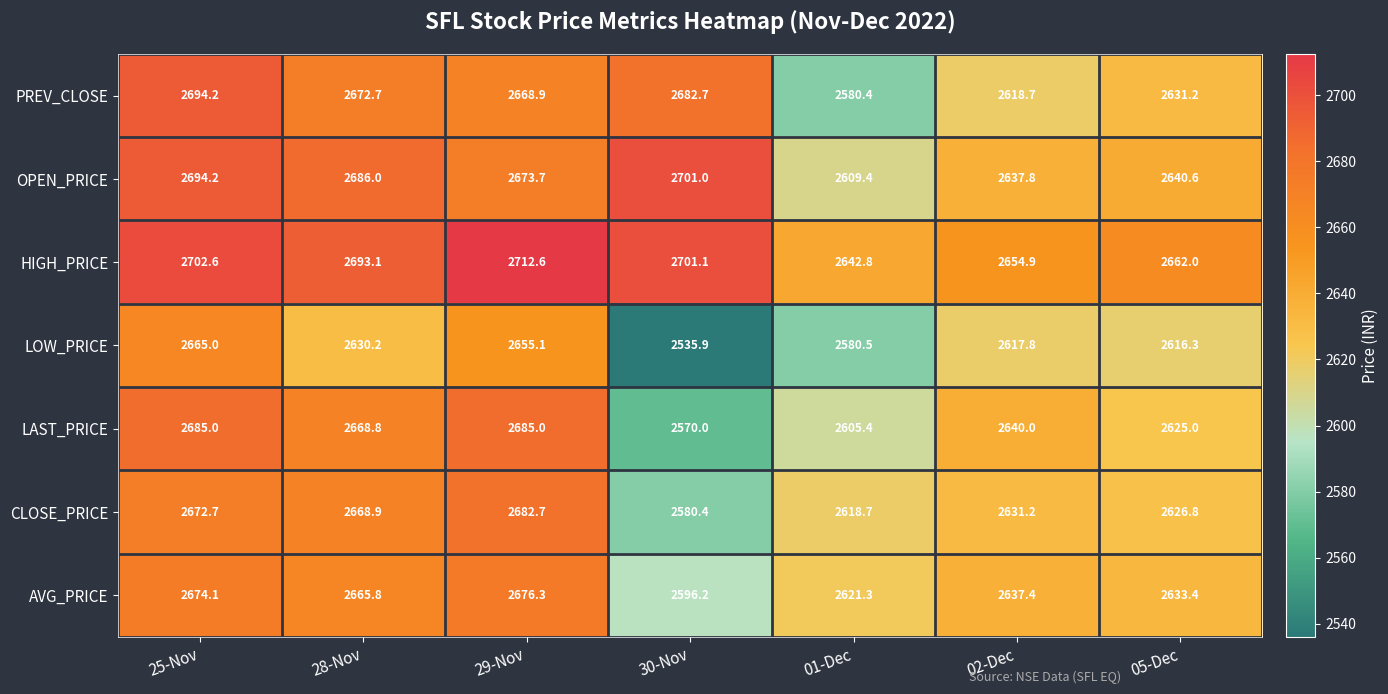

At 29-Nov, list the series in order from largest to smallest.

HIGH_PRICE, LAST_PRICE, CLOSE_PRICE, AVG_PRICE, OPEN_PRICE, PREV_CLOSE, LOW_PRICE